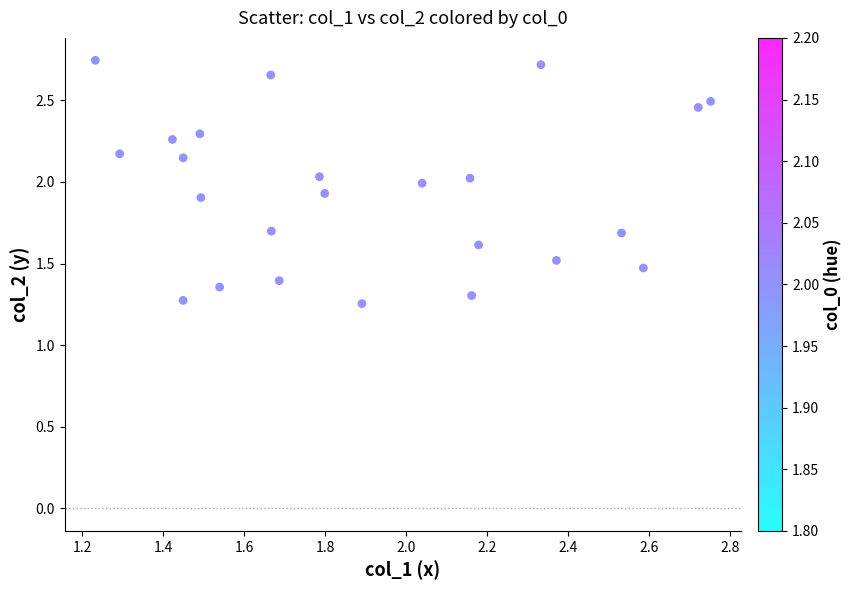

What is the range of X values (max minus min)?

1.5